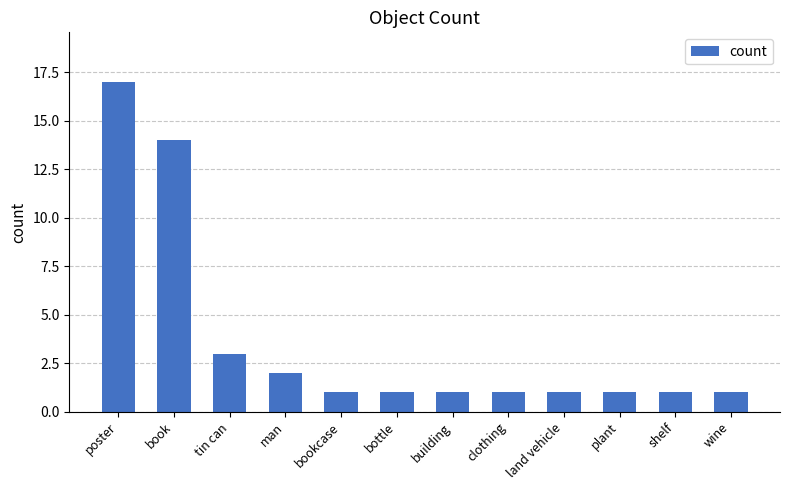

Reading left to right, what are all the values shown in this chart?

17	14	3	2	1	1	1	1	1	1	1	1